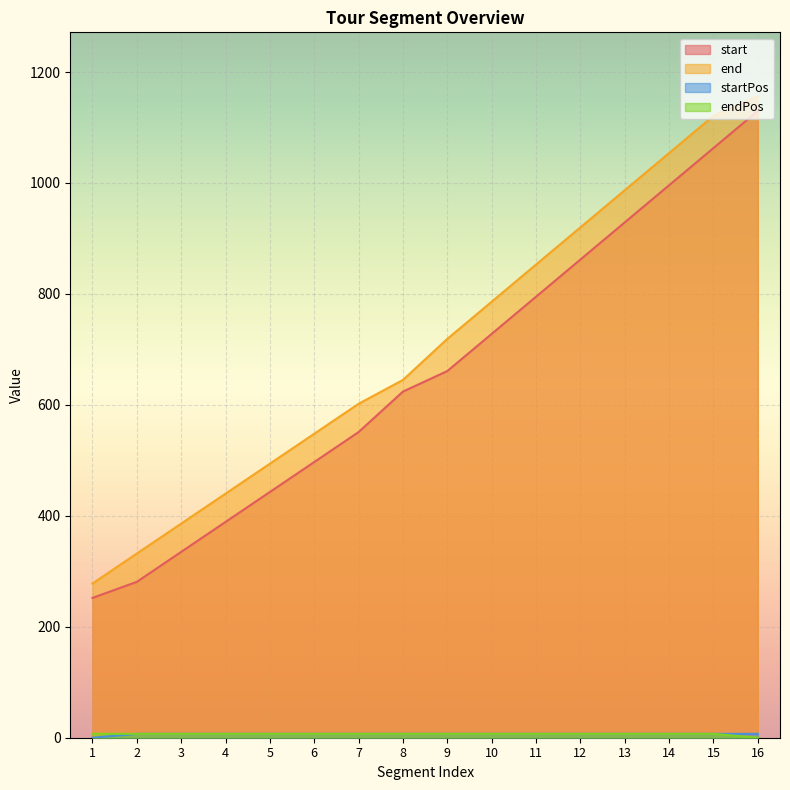

Which series has the largest range (max minus min)?

start